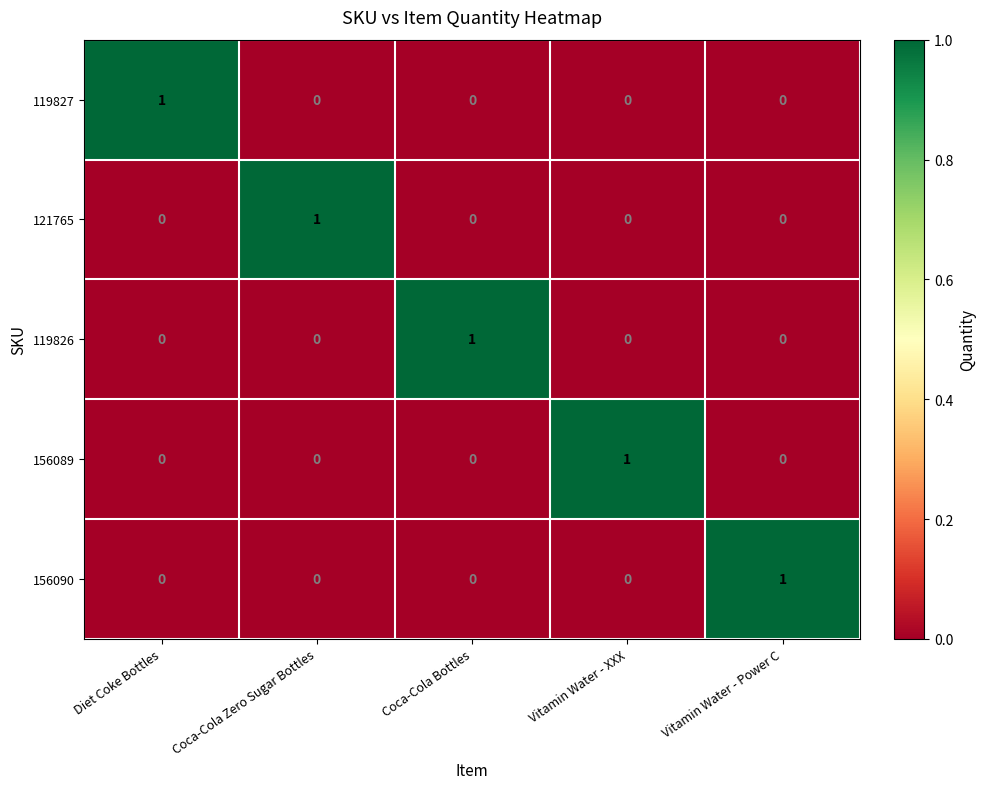

Count the number of data series in this chart.

5